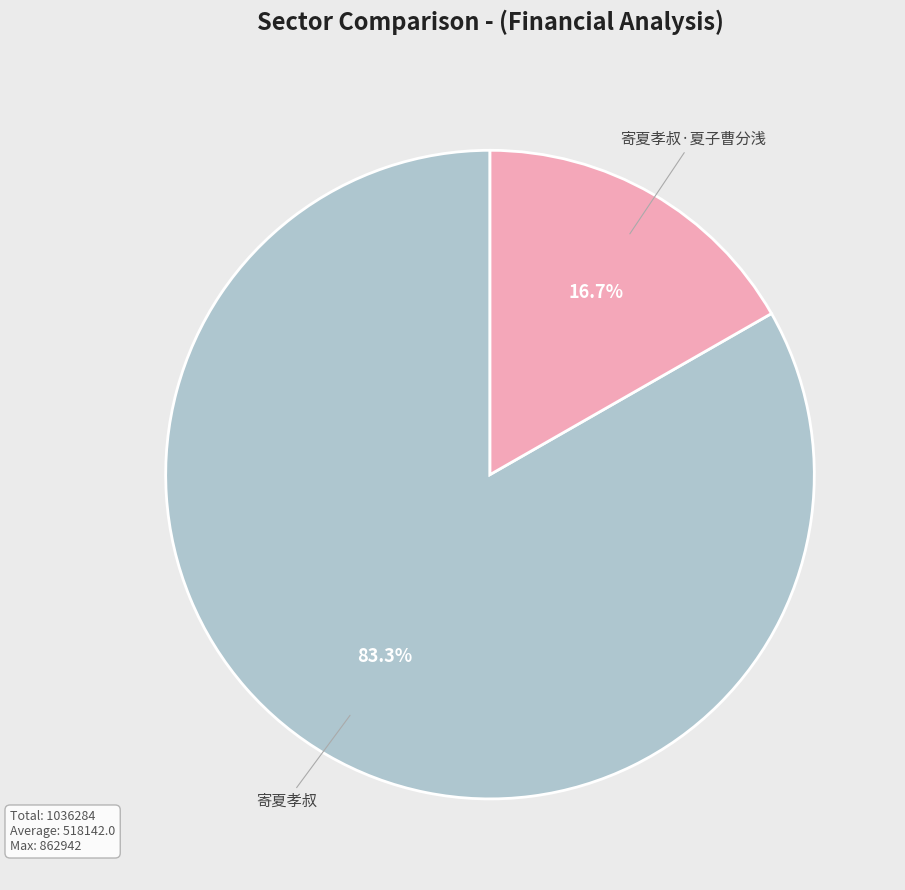

To the nearest percent, what is the combined percentage of 寄夏孝叔 and 寄夏孝叔·夏子曹分浅?

100%